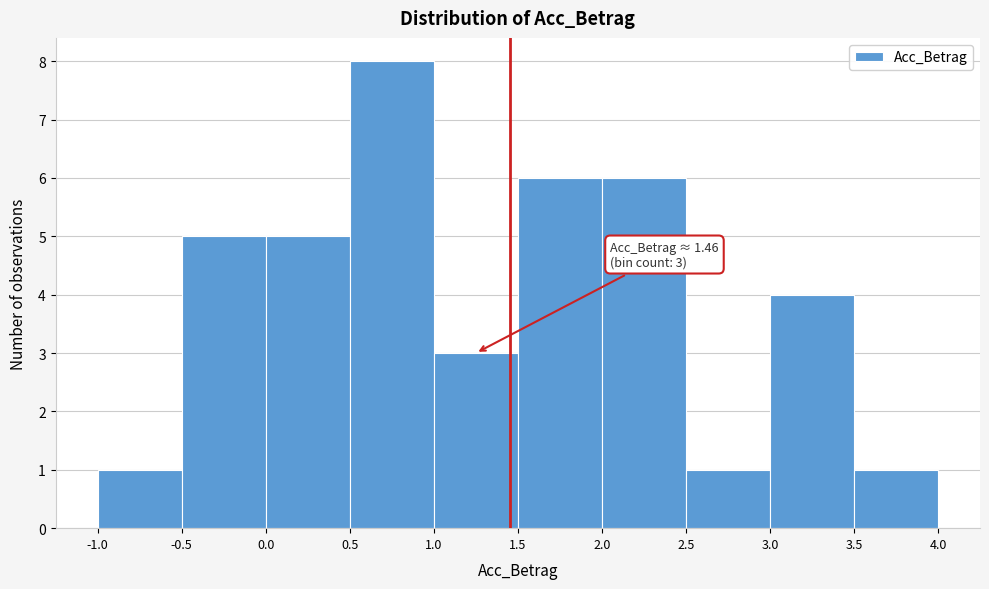

Over which range of the x-axis is the bar tallest?

0.5 to 1.0